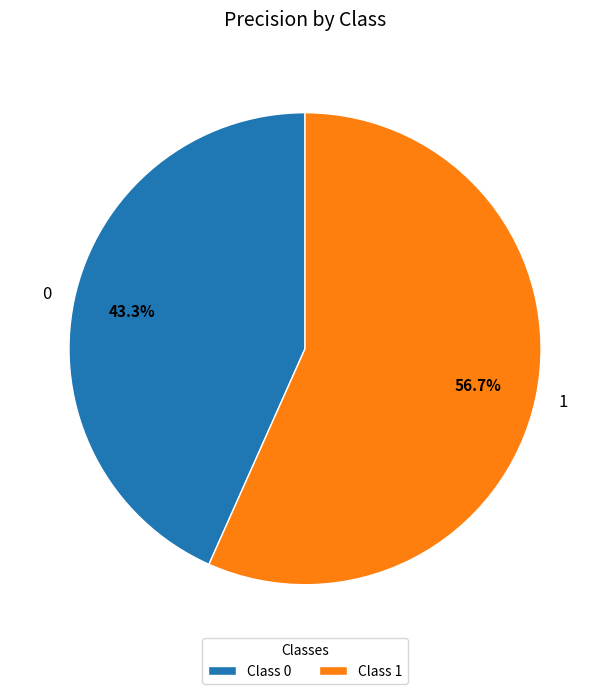

Count the number of slices in the pie.

2